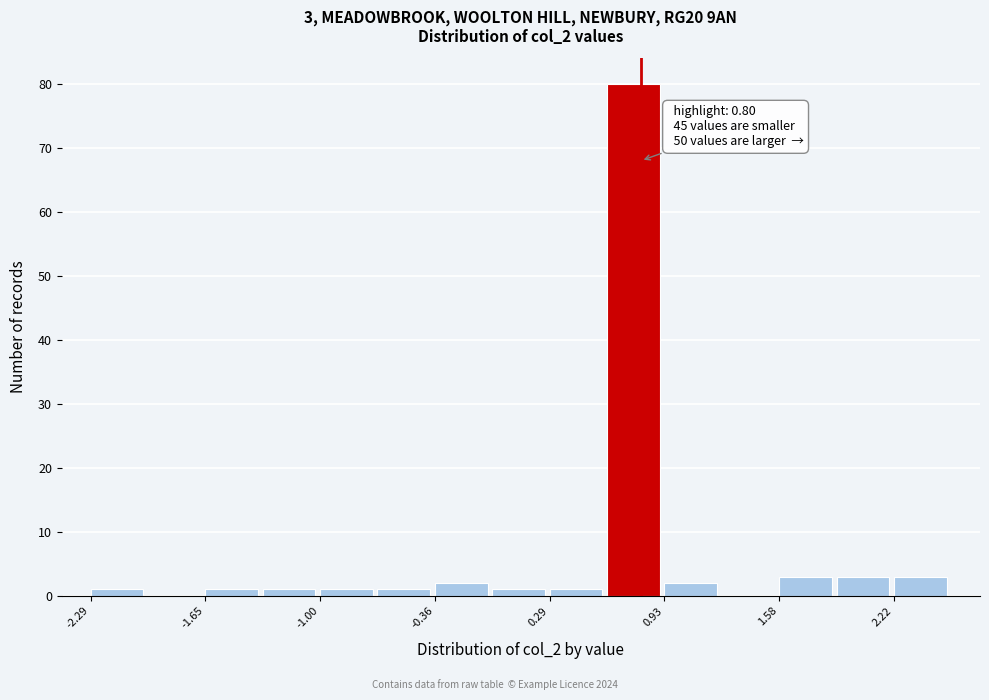

Around what value on the x-axis is the tallest bar? Give the approximate position of its centre, as read against the axis.

0.8